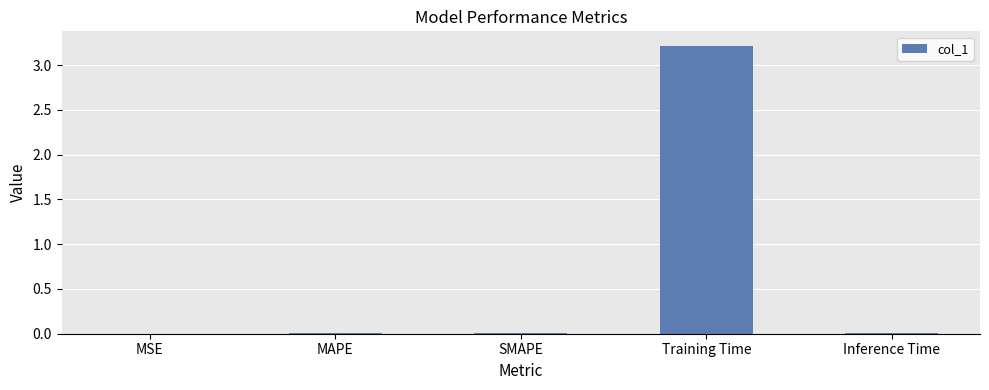

The chart shows a value of 0.0 at MAPE. True or false?

True